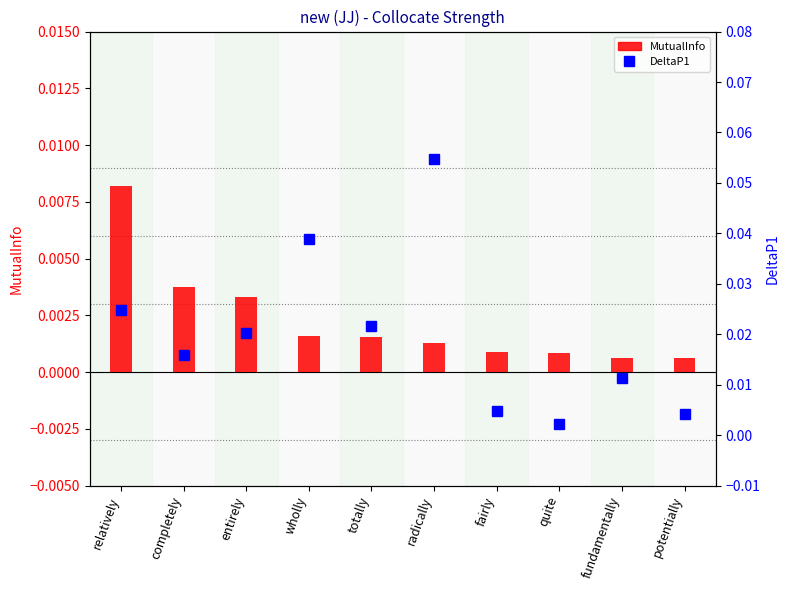

What are all the series names shown in the legend?

MutualInfo, DeltaP1